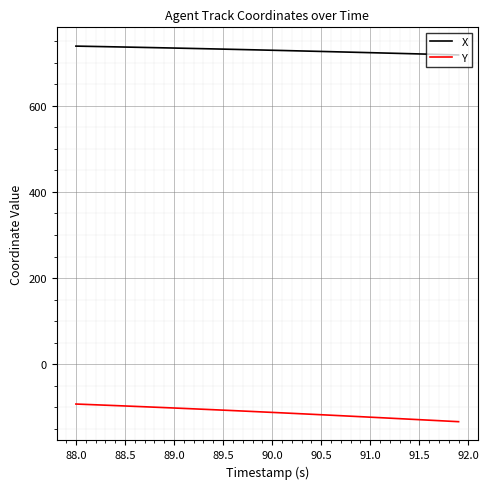

Rank the series by their average value, from highest to lowest.

X, Y